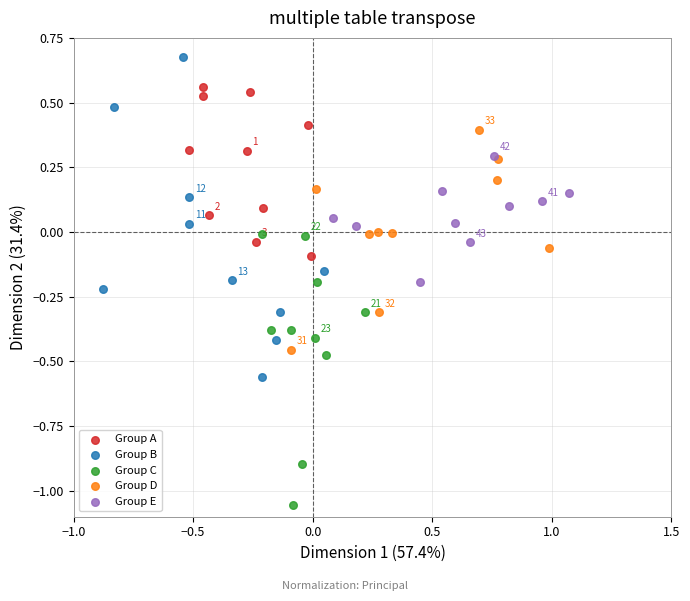

What are all the series names shown in the legend?

Group A, Group B, Group C, Group D, Group E